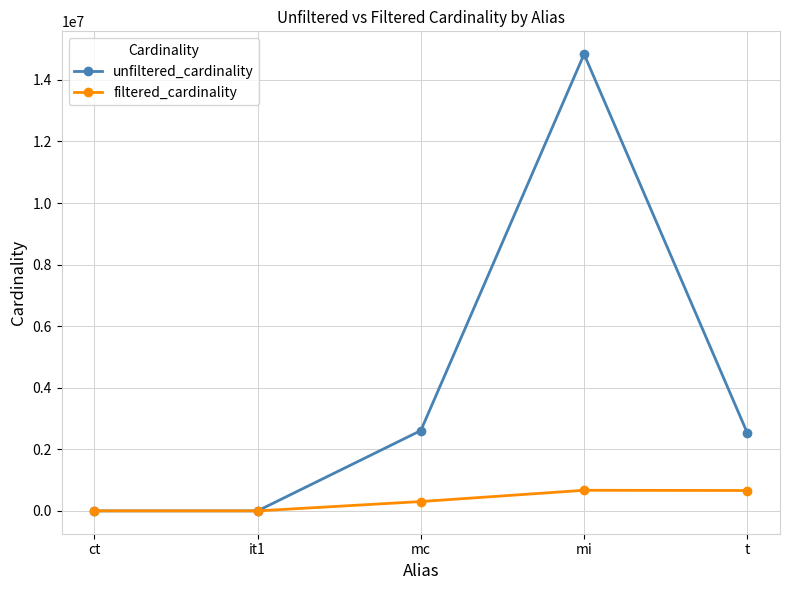

How many interior local peaks does the unfiltered_cardinality series have?

1